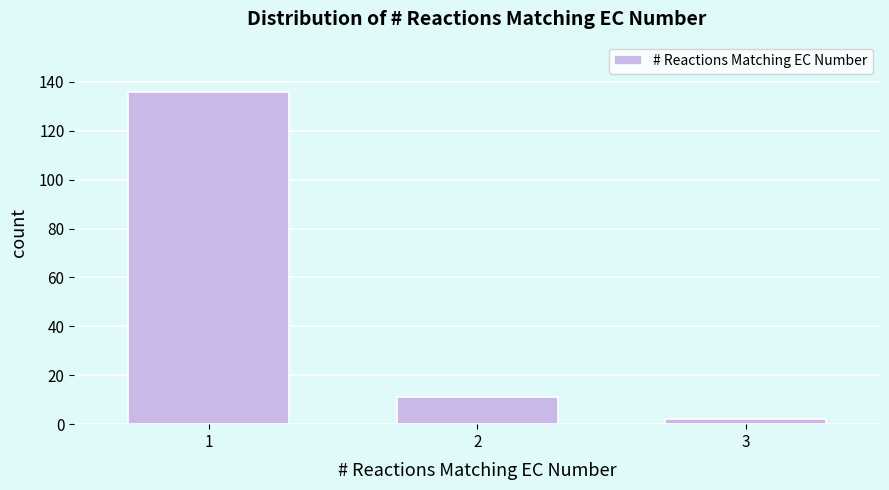

Reading left to right, extract all data points from this chart.

136	11	2